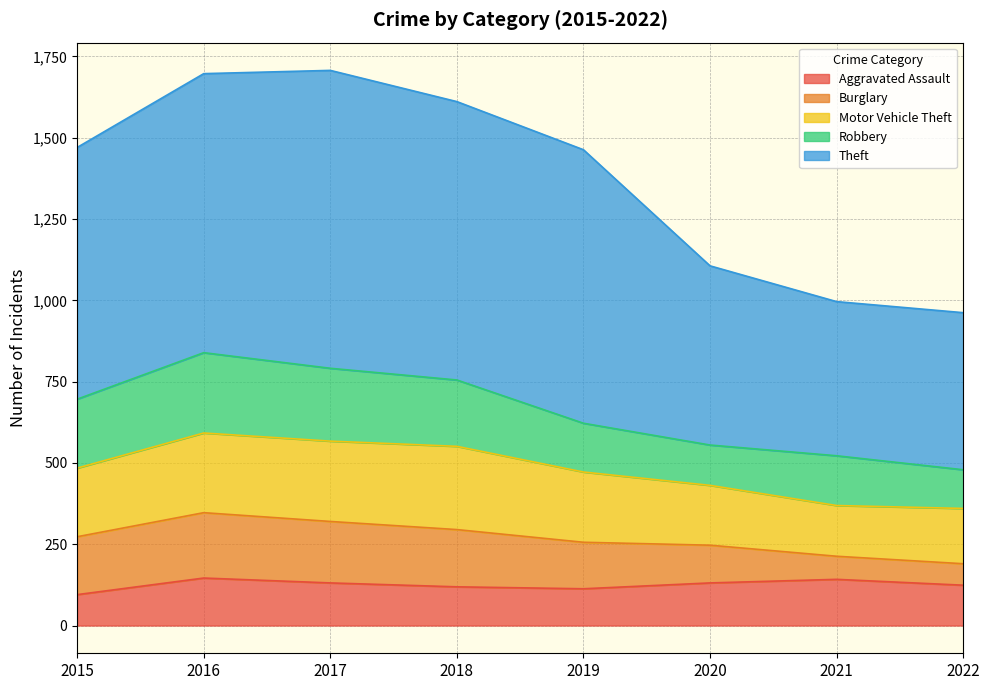

Is it true that Motor Vehicle Theft equals 204 at 2021?

False